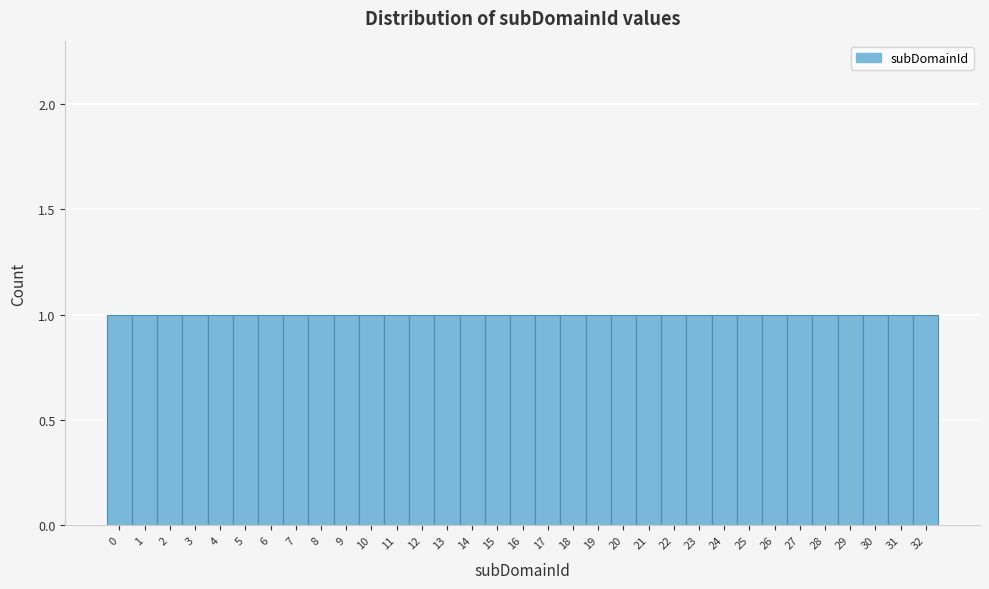

Reading left to right, transcribe this chart: for each bar, give the range it covers on the x-axis and its height. The values are not printed on the chart, so give them approximately, as read against the axis.

-0.5 to 0.5: 1
0.5 to 1.5: 1
1.5 to 2.5: 1
2.5 to 3.5: 1
3.5 to 4.5: 1
4.5 to 5.5: 1
5.5 to 6.5: 1
6.5 to 7.5: 1
7.5 to 8.5: 1
8.5 to 9.5: 1
9.5 to 10.5: 1
10.5 to 11.5: 1
11.5 to 12.5: 1
12.5 to 13.5: 1
13.5 to 14.5: 1
14.5 to 15.5: 1
15.5 to 16.5: 1
16.5 to 17.5: 1
17.5 to 18.5: 1
18.5 to 19.5: 1
19.5 to 20.5: 1
20.5 to 21.5: 1
21.5 to 22.5: 1
22.5 to 23.5: 1
23.5 to 24.5: 1
24.5 to 25.5: 1
25.5 to 26.5: 1
26.5 to 27.5: 1
27.5 to 28.5: 1
28.5 to 29.5: 1
29.5 to 30.5: 1
30.5 to 31.5: 1
31.5 to 32.5: 1